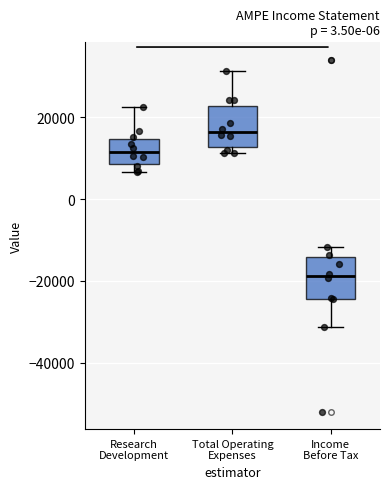

Which box's median line is the highest?

Total Operating Expenses